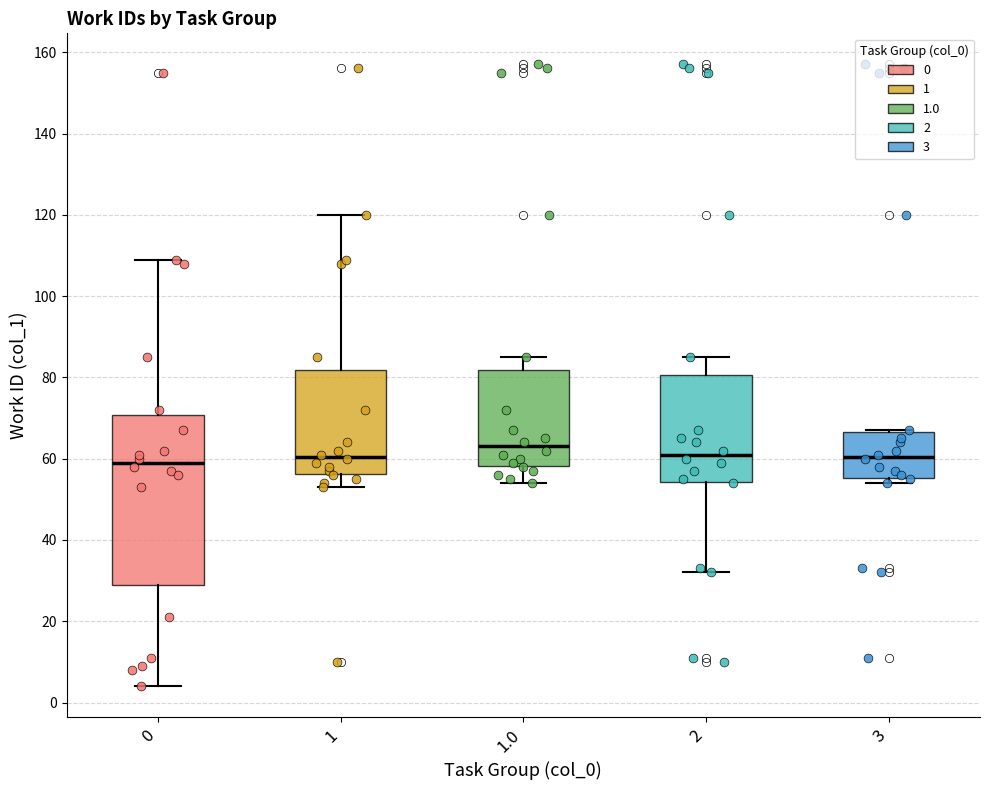

Reading left to right, read every box against the y-axis: the position of its median line, the range the box covers, and the ends of its whiskers. The values are not printed on the chart, so give them approximately, as read against the axis.

0: median 60, box 30 to 70, whiskers 4 to 110
1: median 60, box 56 to 82, whiskers 54 to 120
1.0: median 64, box 58 to 82, whiskers 54 to 86
2: median 62, box 54 to 80, whiskers 32 to 86
3: median 60, box 56 to 66, whiskers 54 to 68